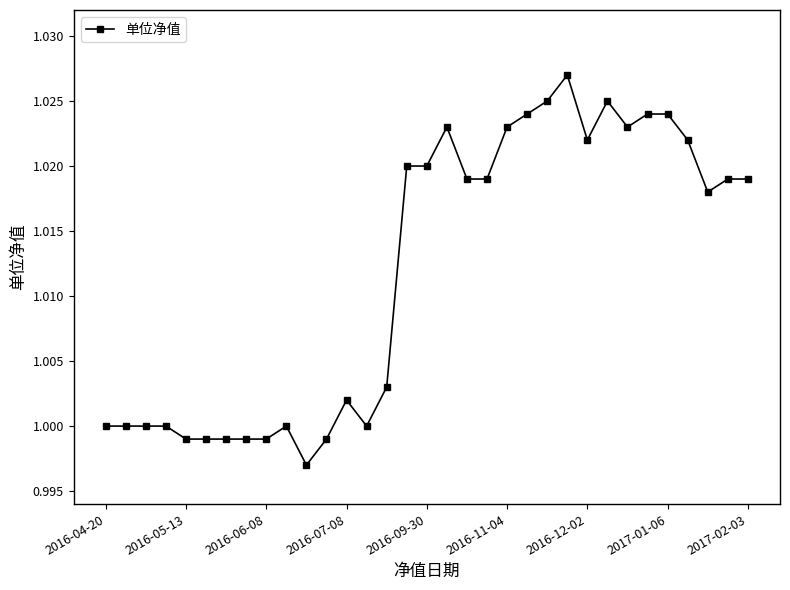

What is the sum of all values?

33.4